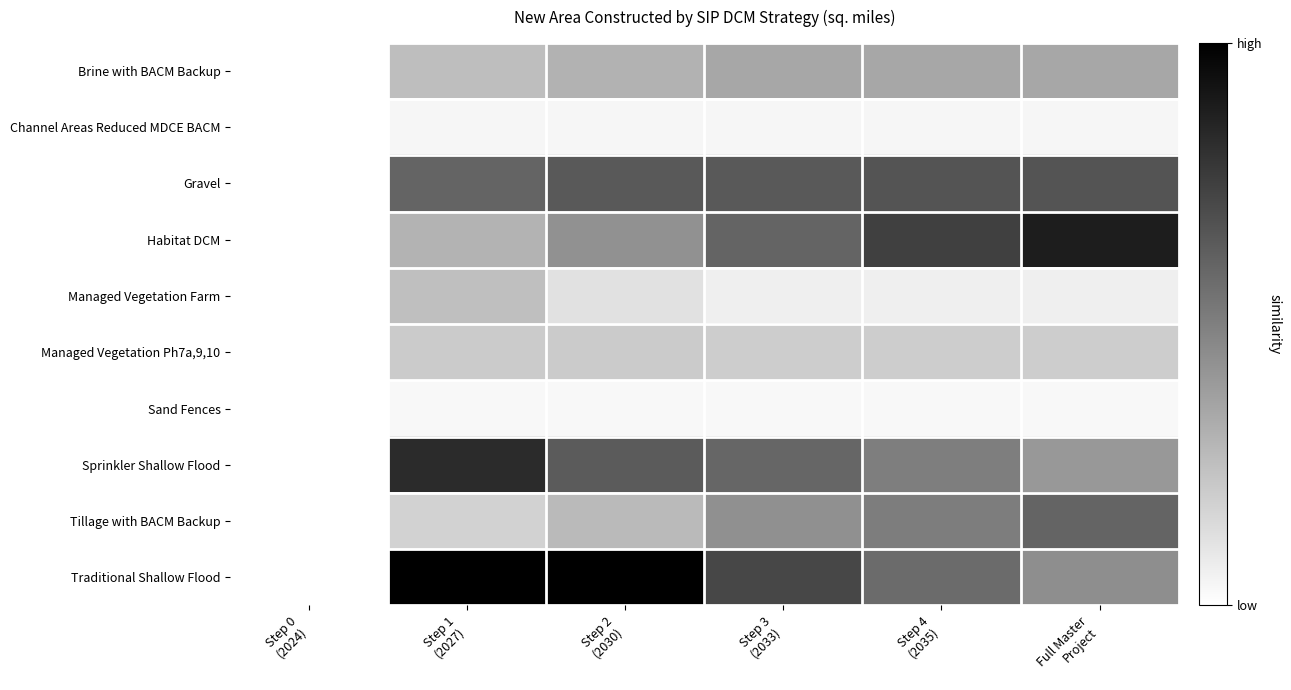

Which series has the largest total across all categories?

Traditional Shallow Flood